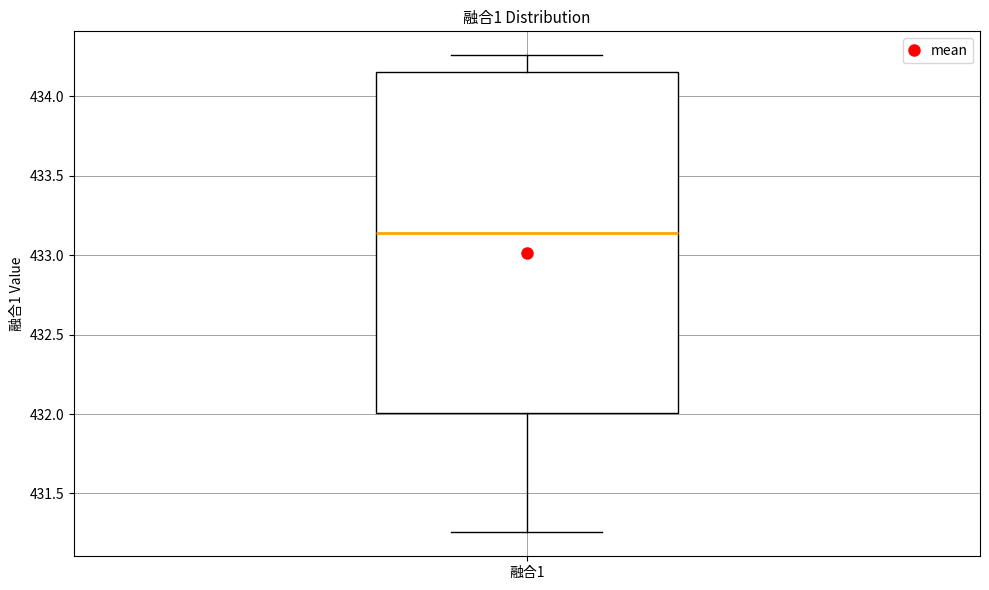

Read this box plot against the y-axis: the position of the median line, the range covered by the box, and the ends of both whiskers. The values are not printed on the chart, so give them approximately, as read against the axis.

median 433.15, box 432.00 to 434.15, whiskers 431.25 to 434.25